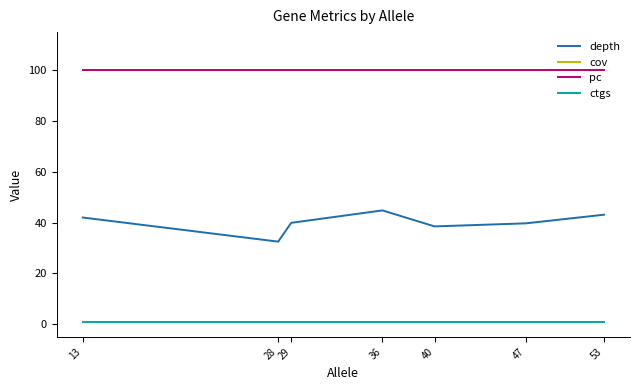

True or false: ctgs has more than 2 points higher than both neighbors.

False